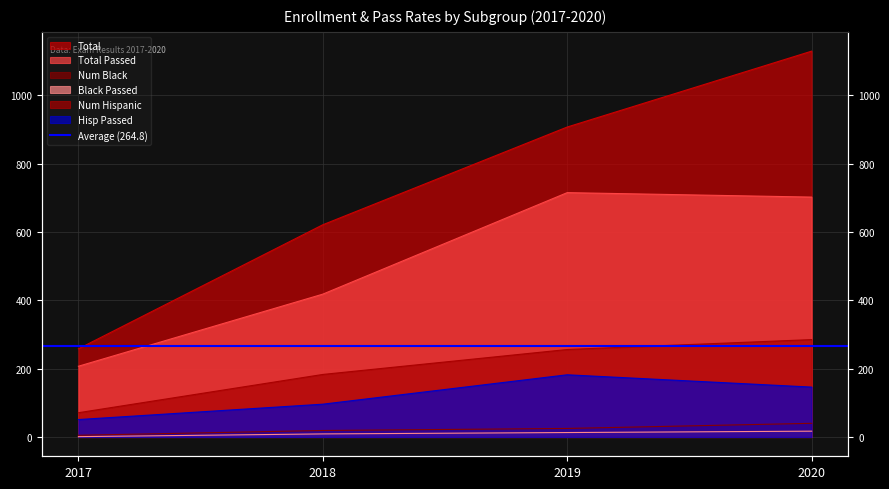

True or false: Num Black has more than 1 interior local peaks.

False